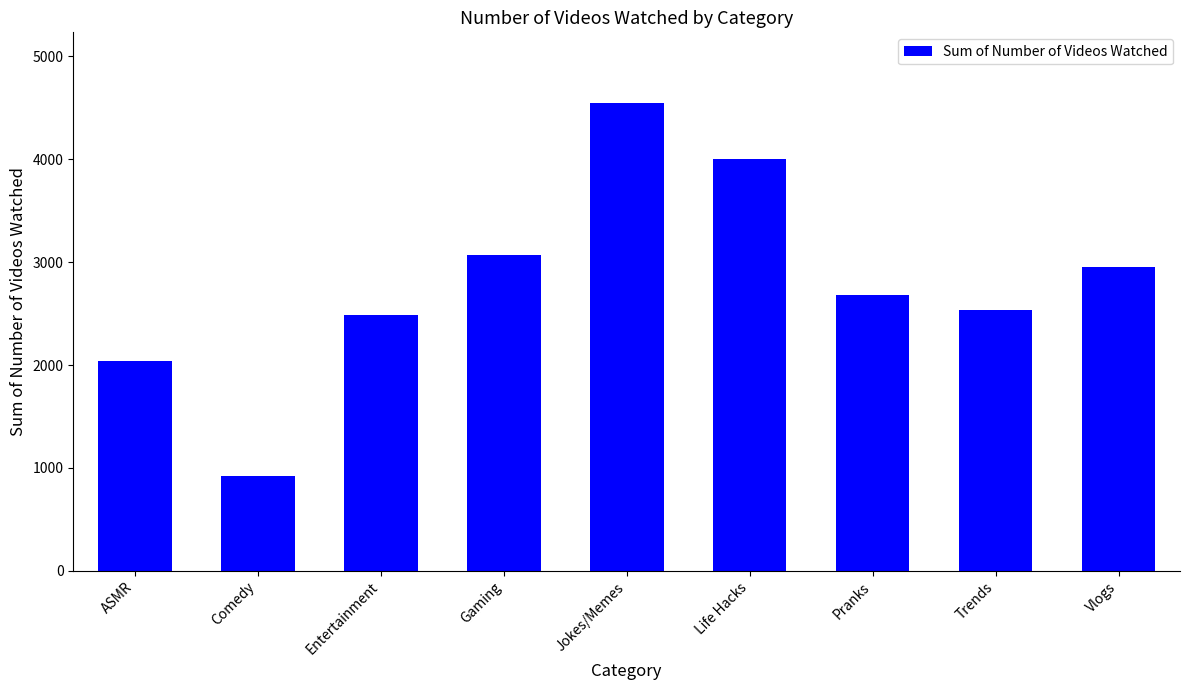

Where does the data first go above 2682?

Gaming